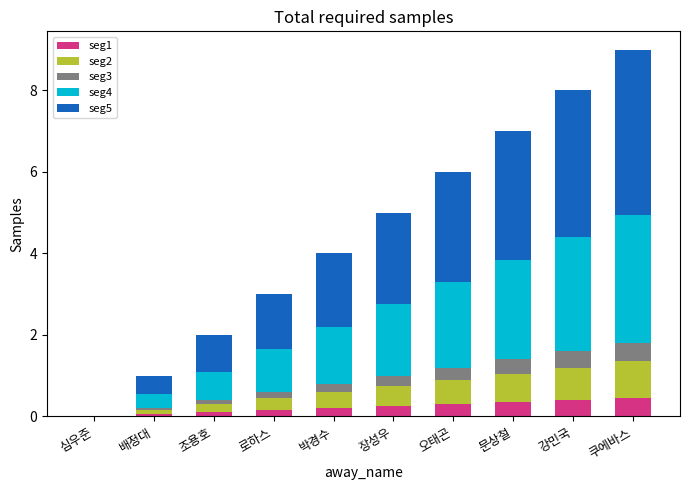

What is the highest value of the seg1 series?

0.5